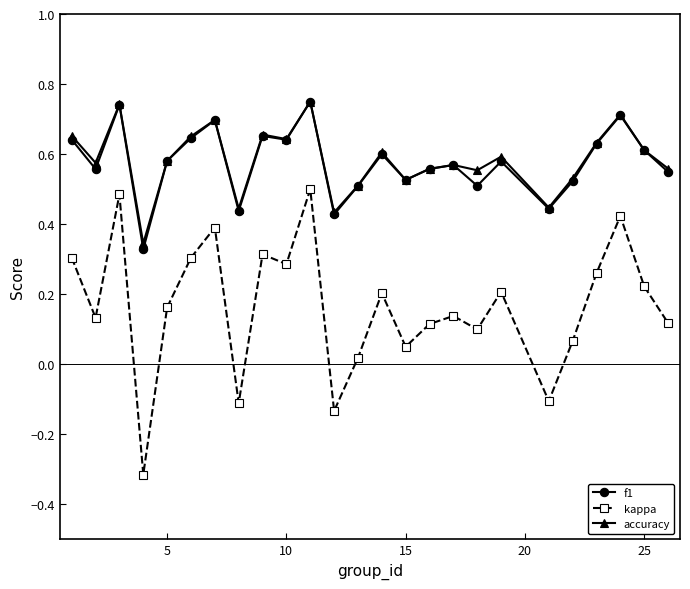

True or false: f1 and kappa intersect in this chart.

False